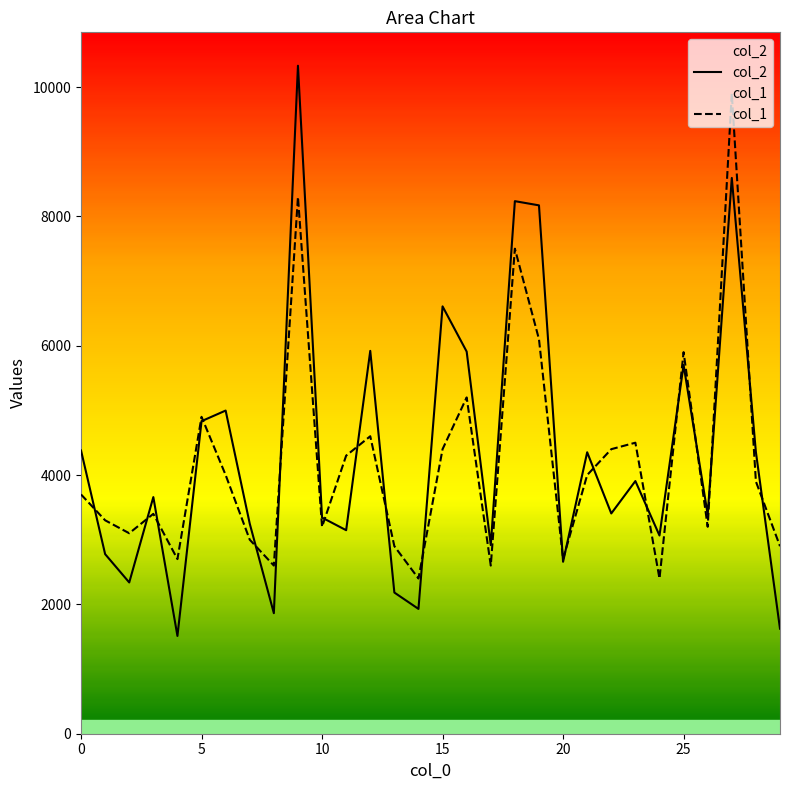

Rank the series by their maximum value, from highest to lowest.

col_2, col_1